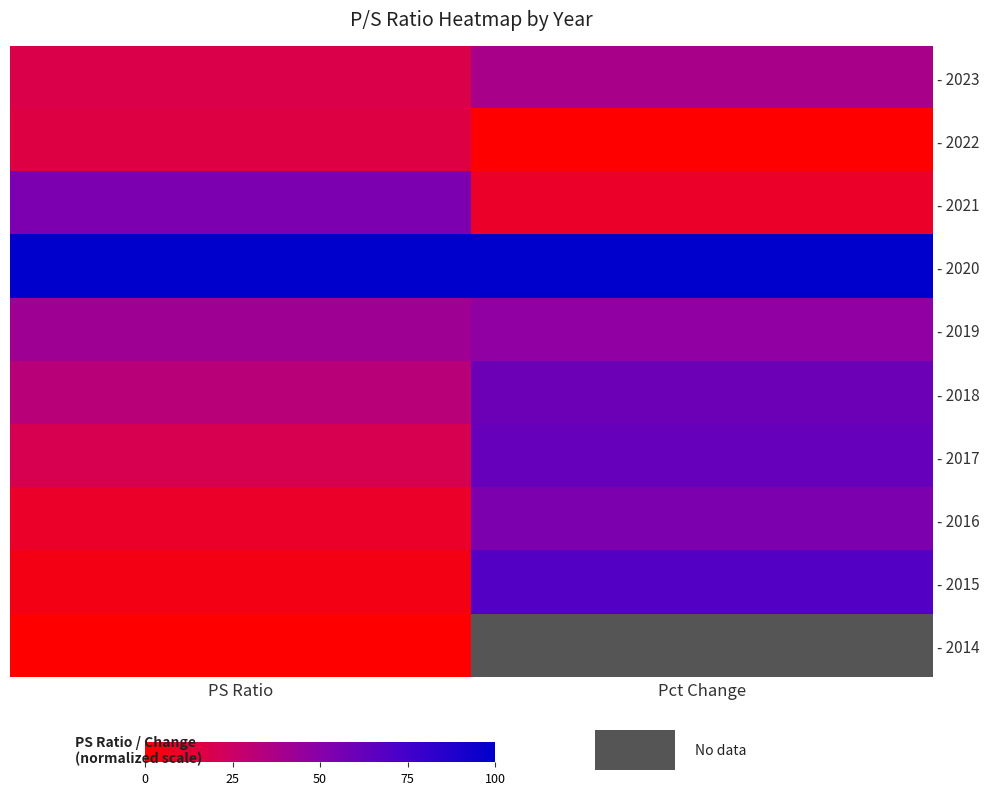

At PS Ratio, list the series in order from smallest to largest.

- 2014, - 2015, - 2016, - 2022, - 2023, - 2017, - 2018, - 2019, - 2021, - 2020